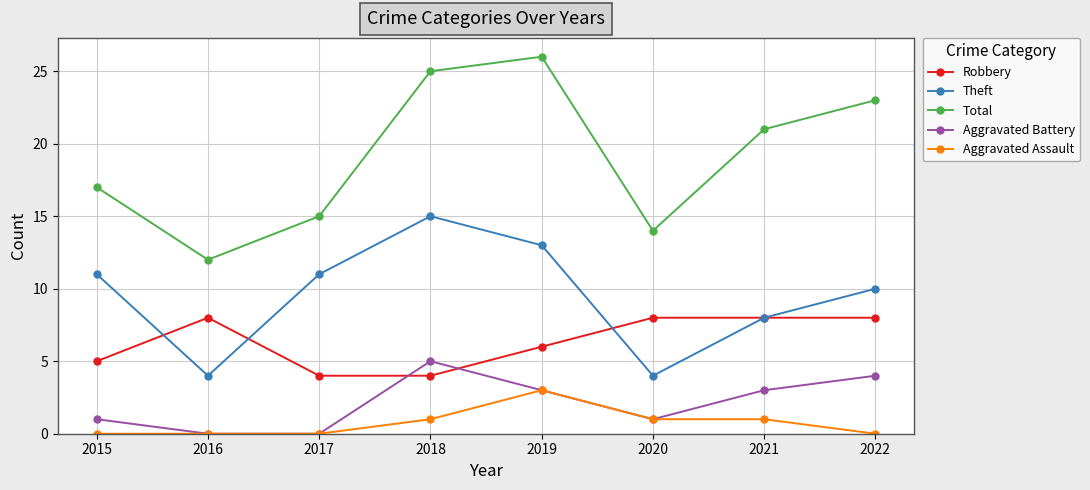

Where is Robbery nearest to the value 6?

2019